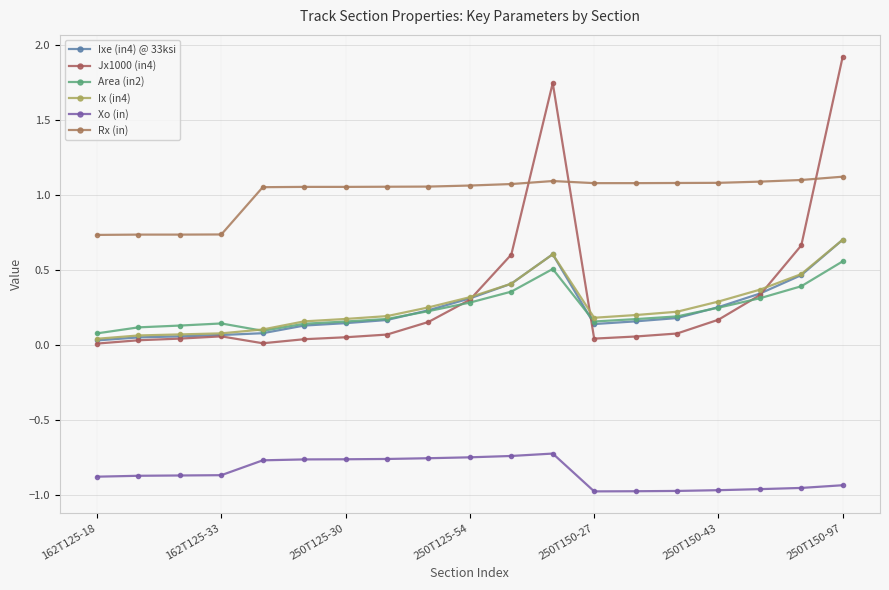

Count the number of data series in this chart.

6